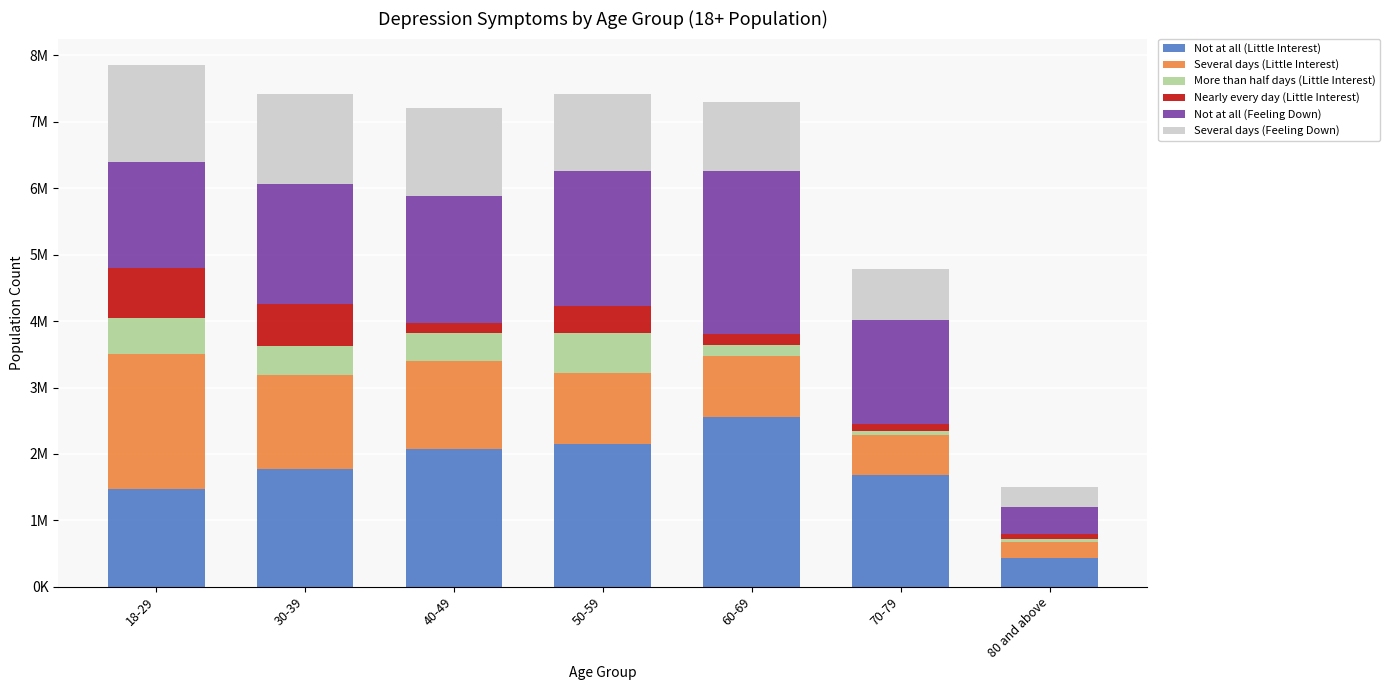

Rank the categories by Nearly every day (Little Interest) value from lowest to highest.

80 and above, 70-79, 40-49, 60-69, 50-59, 30-39, 18-29